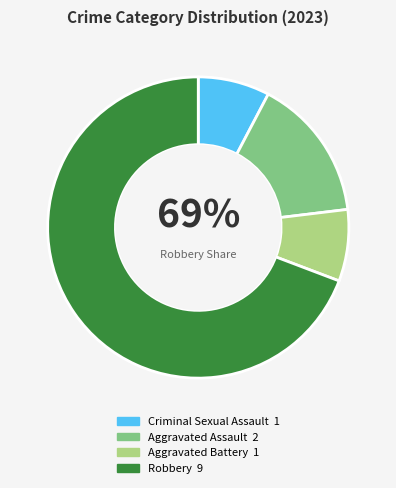

How many slices are in this pie chart?

4